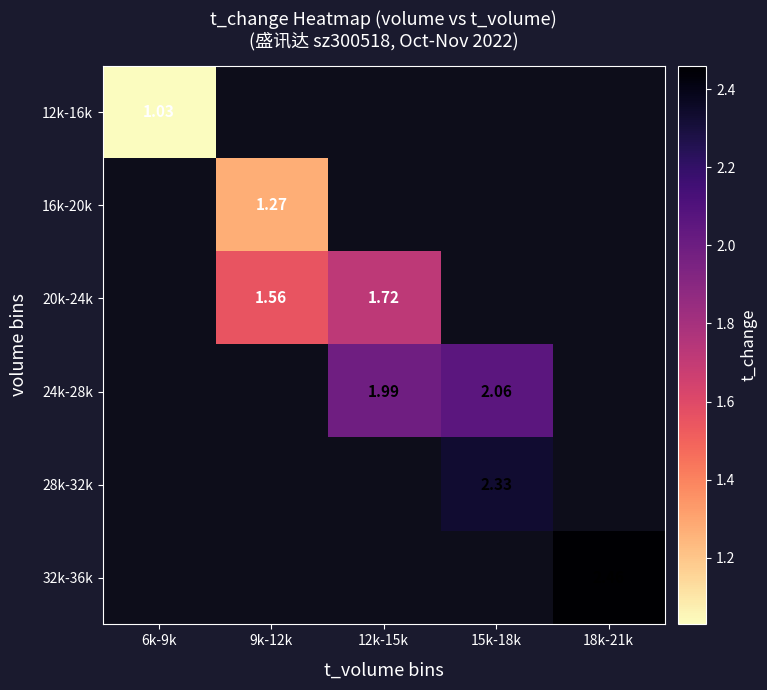

Which has a higher value, 18k-21k or 9k-12k?

9k-12k